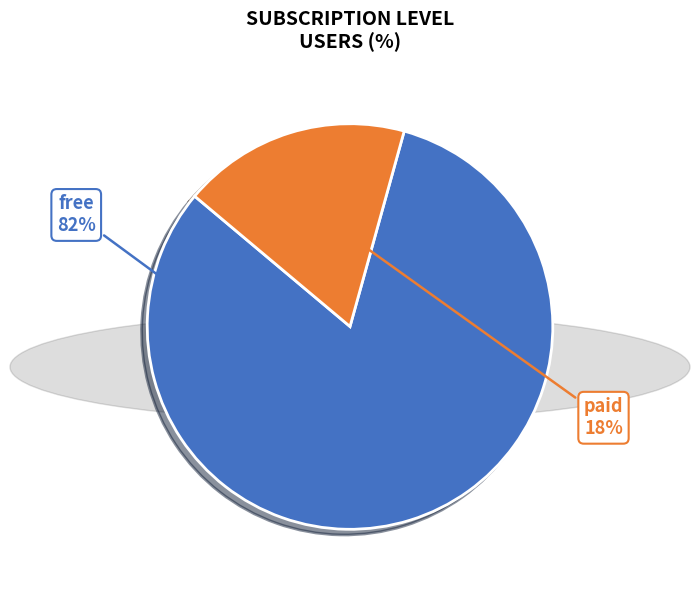

To the nearest percent, what is the difference between the largest and smallest slice percentages?

64%